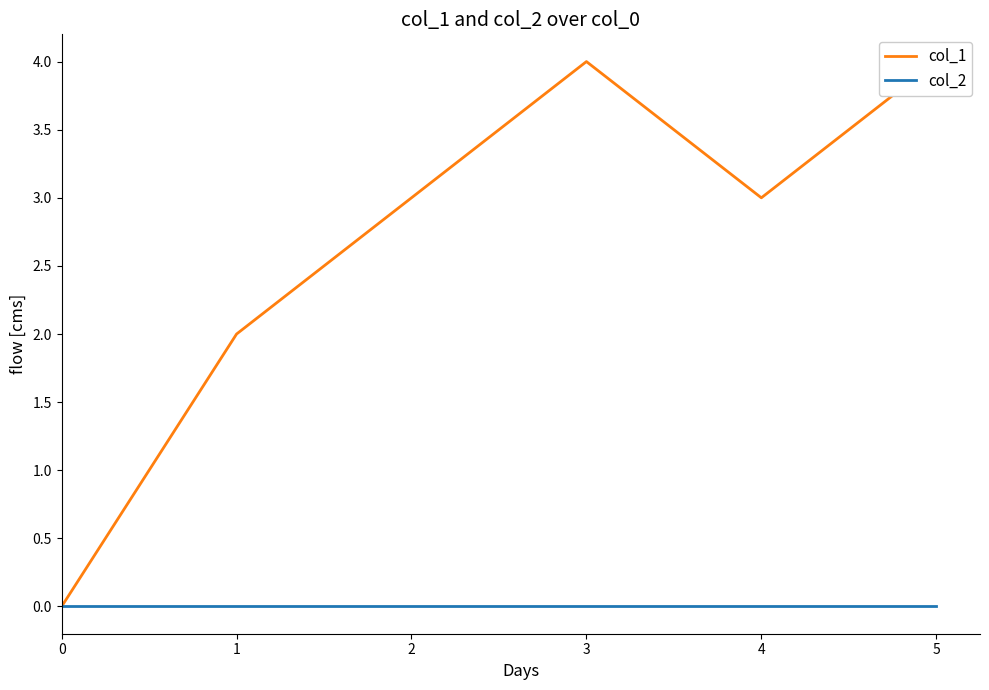

What is the difference between the col_1 values at 5 and 2?

1